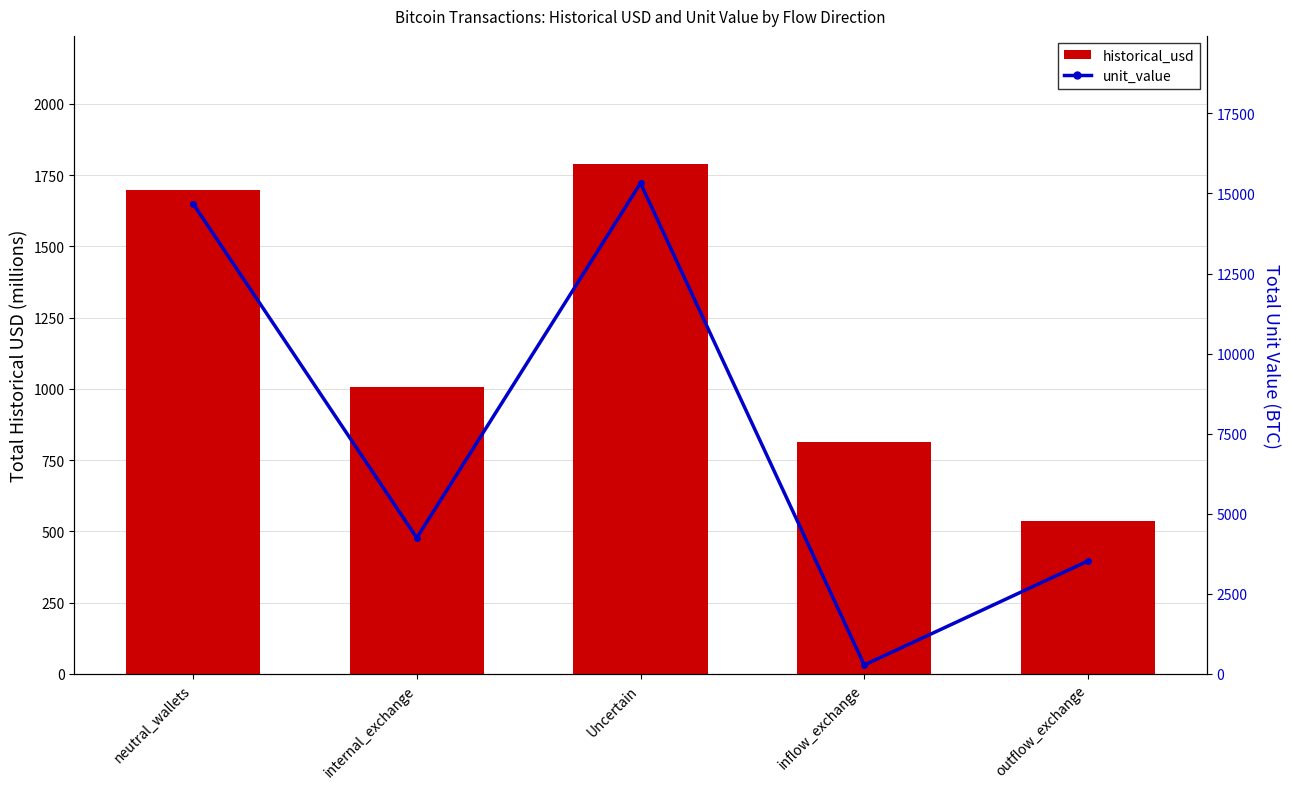

Reading left to right, what are all the values shown in this chart?

historical_usd: 1697.5	1005.7	1791.0	814.5	535.2
unit_value: 14684.6	4249.3	15321.9	280.0	3528.6